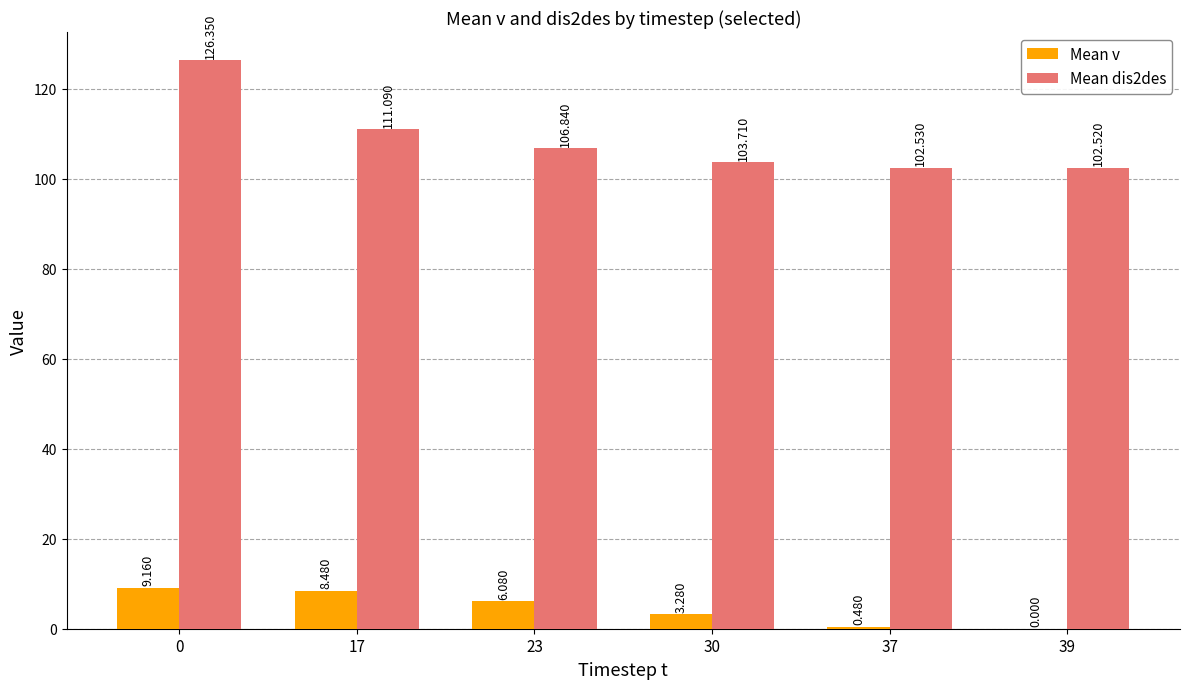

Which series changed the most between 37 and 39?

Mean v